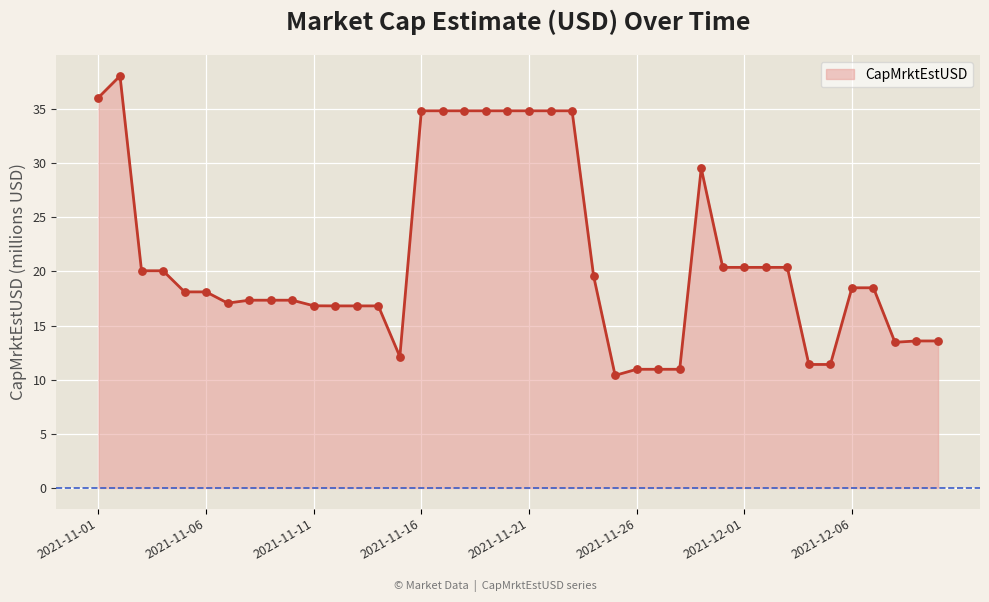

What is the smallest value displayed?

10.4